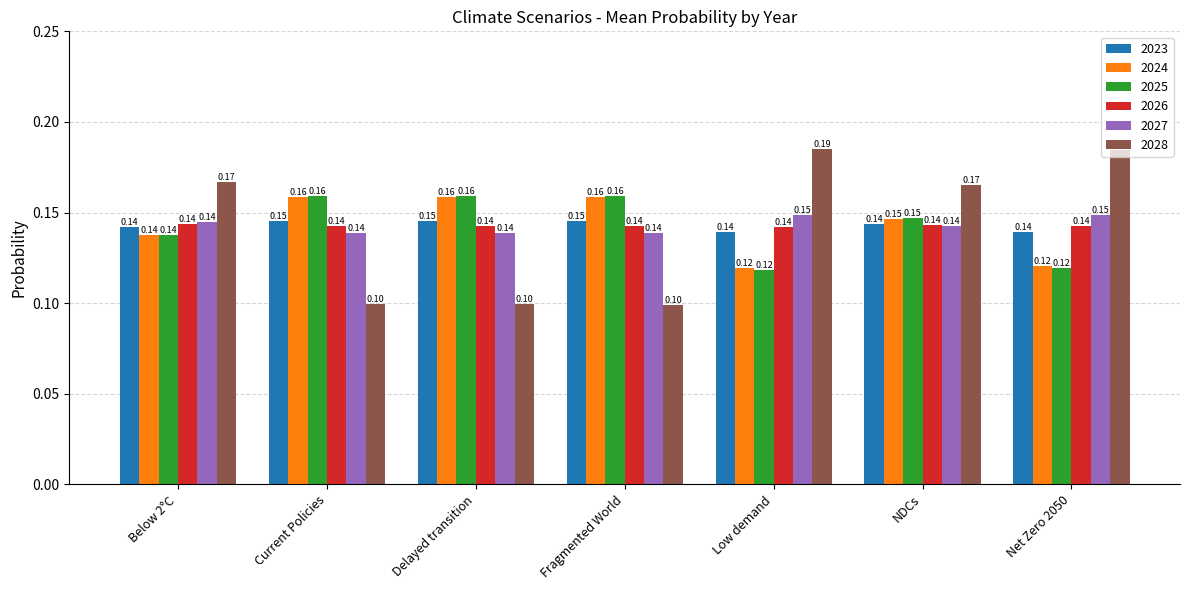

What is the sum of the 2026 values at Current Policies and NDCs?

0.3